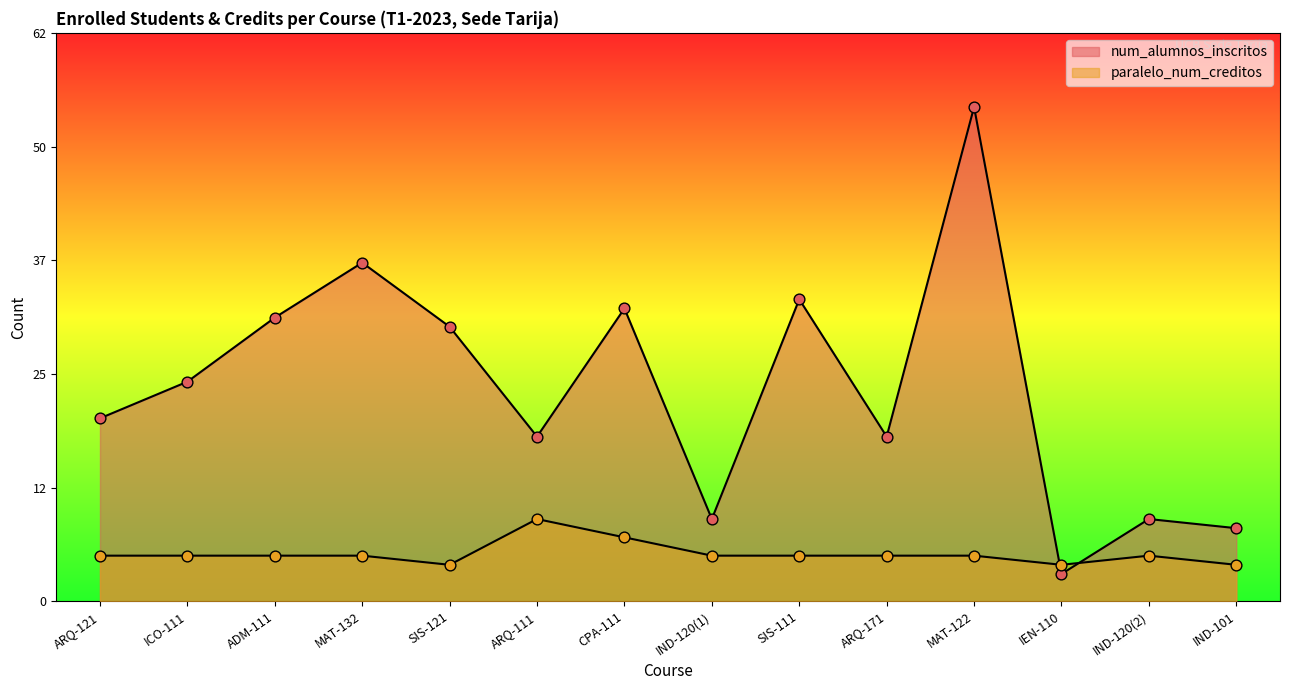

What are all the series names shown in the legend?

num_alumnos_inscritos, paralelo_num_creditos